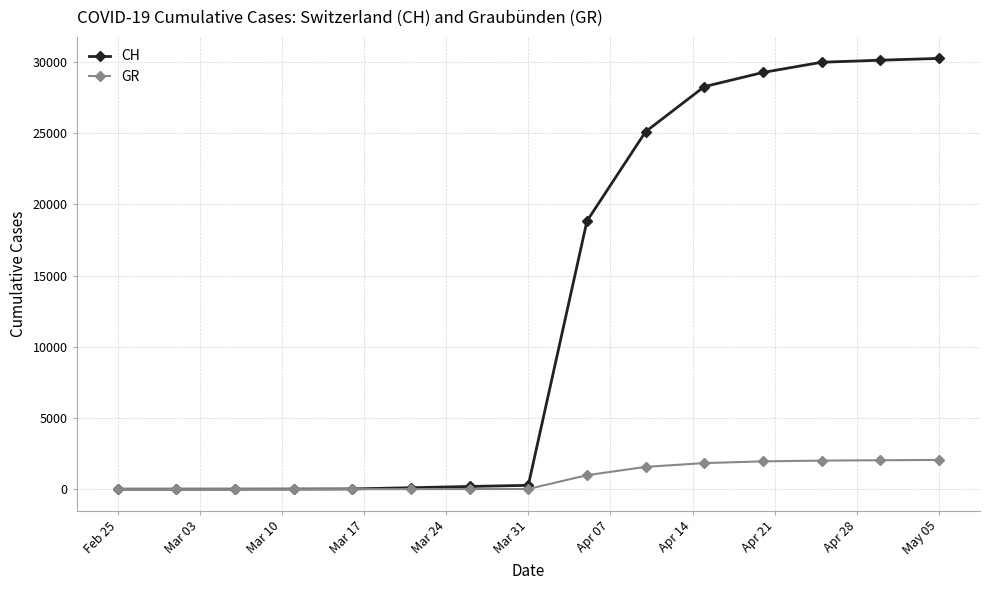

At how many categories does at least one series exceed 16794?

7